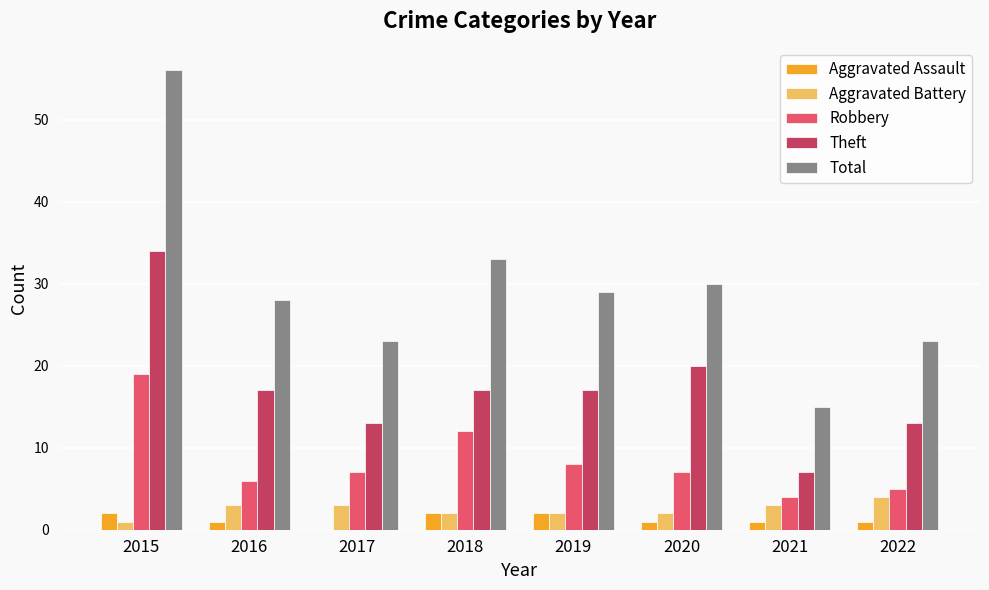

Which series has the largest total across all categories?

Total